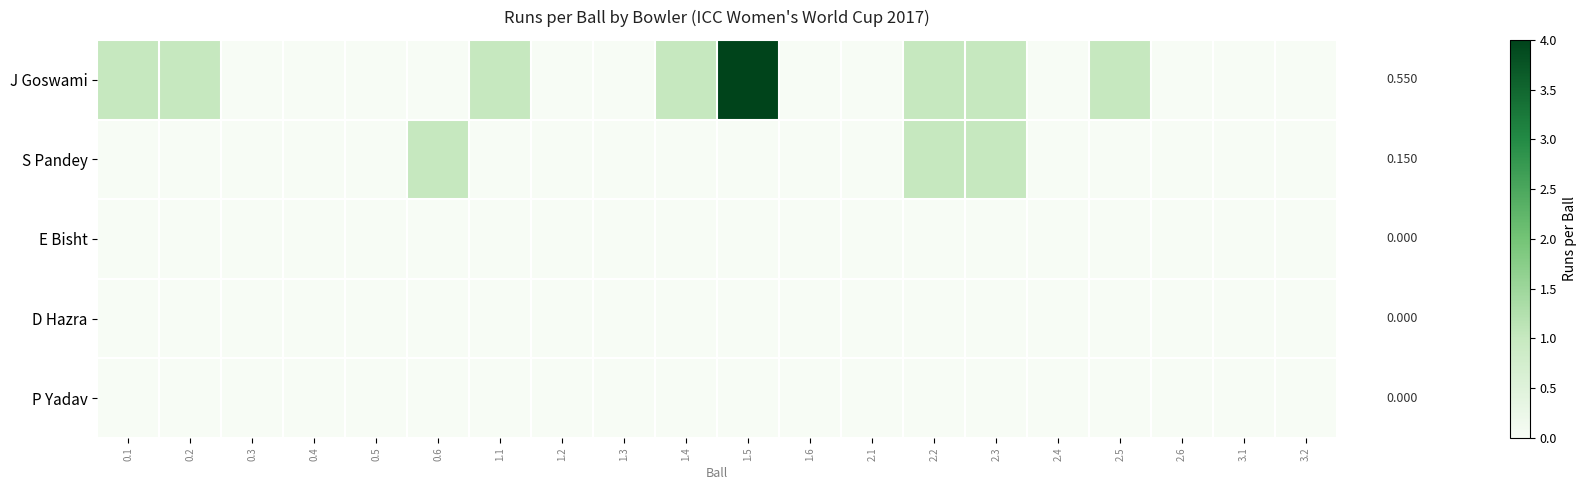

The value of J Goswami at 1.6 is 0. True or false?

True